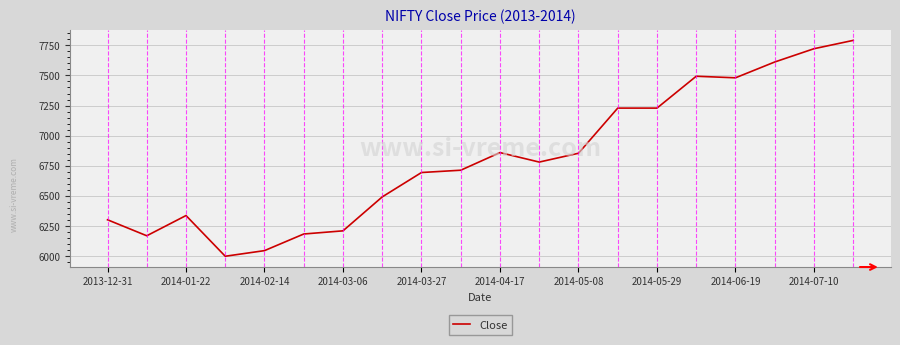

What is the difference between the maximum and minimum values?

1788.2